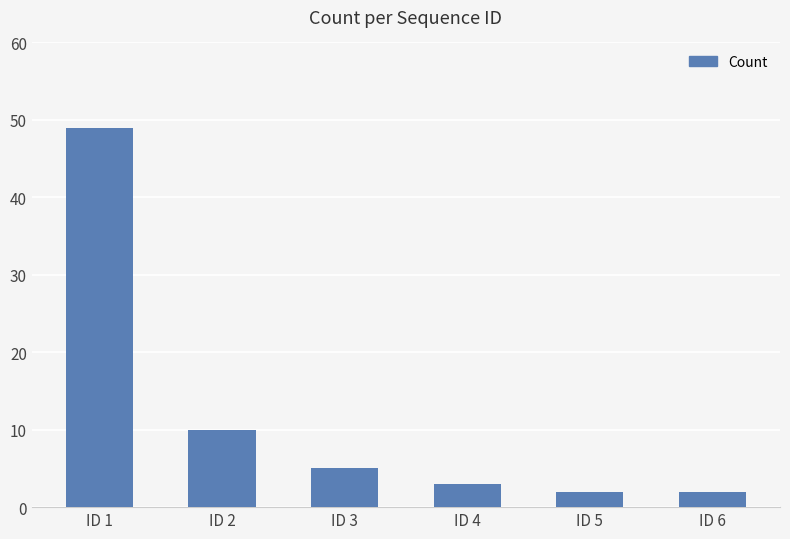

Which label corresponds to the largest value in the chart?

ID 1